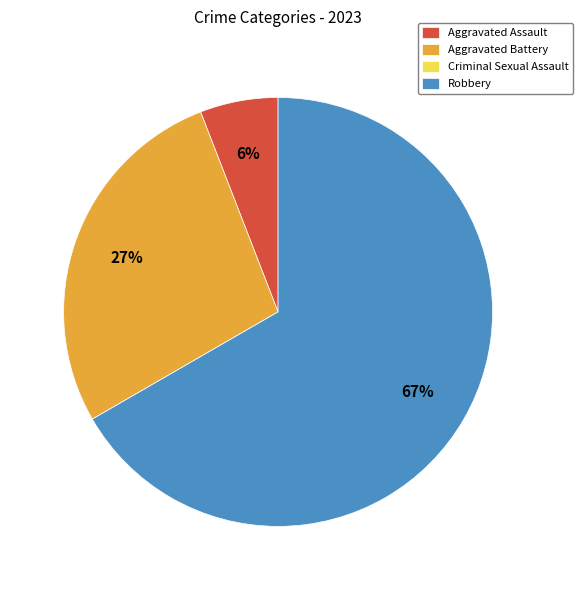

Combined, do Robbery and Aggravated Battery account for over 50%?

Yes